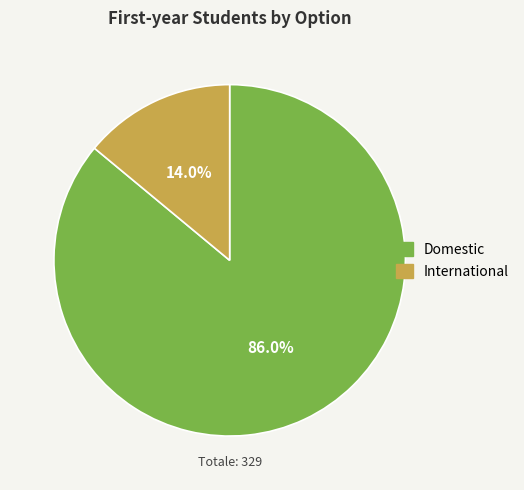

True or false: Domestic accounts for 92% of the total.

False